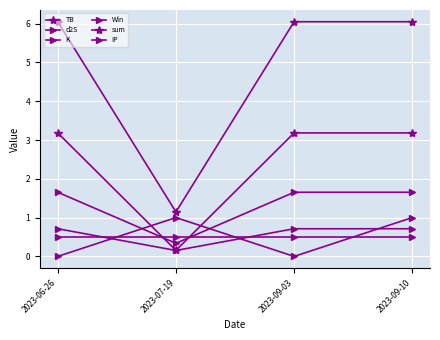

At which category does the chart reach its minimum across all series?

2023-06-26